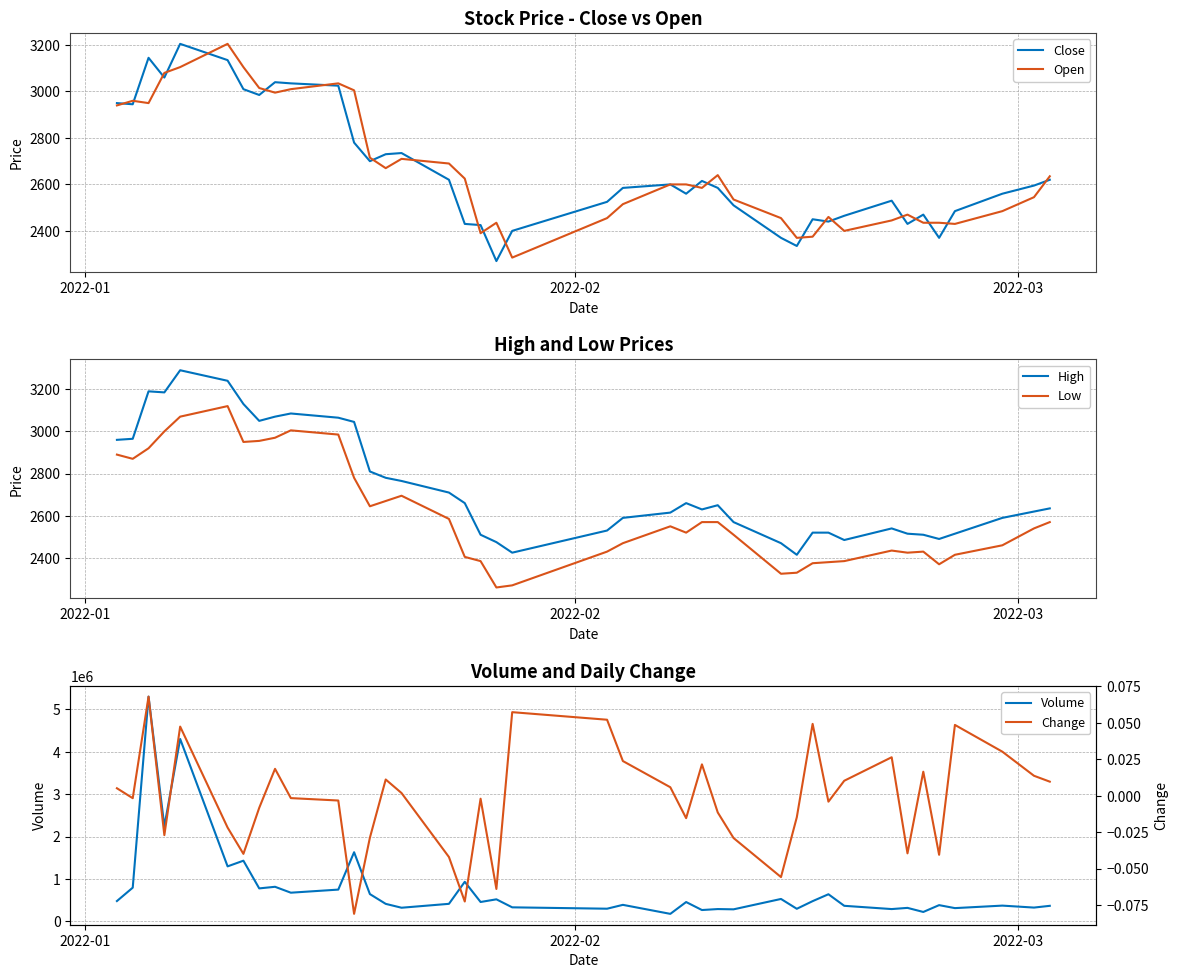

Reading left to right, what are all the values shown in this chart?

Close: 2950.0	2945.0	3145.0	3060.0	3205.0	3135.0	3010.0	2985.0	3040.0	3035.0	3025.0	2780.0	2700.0	2730.0	2735.0	2620.0	2430.0	2425.0	2270.0	2400.0	2525.0	2585.0	2600.0	2560.0	2615.0	2585.0	2510.0	2370.0	2335.0	2450.0	2440.0	2465.0	2530.0	2430.0	2470.0	2370.0	2485.0	2560.0	2595.0	2620.0
Open: 2940.0	2960.0	2950.0	3080.0	3105.0	3205.0	3105.0	3015.0	2995.0	3010.0	3035.0	3005.0	2715.0	2670.0	2710.0	2690.0	2625.0	2390.0	2435.0	2285.0	2455.0	2515.0	2600.0	2600.0	2585.0	2640.0	2535.0	2455.0	2370.0	2375.0	2460.0	2400.0	2445.0	2470.0	2435.0	2435.0	2430.0	2485.0	2545.0	2635.0
High: 2960.0	2965.0	3190.0	3185.0	3290.0	3240.0	3130.0	3050.0	3070.0	3085.0	3065.0	3045.0	2810.0	2780.0	2765.0	2710.0	2660.0	2510.0	2475.0	2425.0	2530.0	2590.0	2615.0	2660.0	2630.0	2650.0	2570.0	2470.0	2415.0	2520.0	2520.0	2485.0	2540.0	2515.0	2510.0	2490.0	2515.0	2590.0	2620.0	2635.0
Low: 2890.0	2870.0	2920.0	3000.0	3070.0	3120.0	2950.0	2955.0	2970.0	3005.0	2985.0	2780.0	2645.0	2670.0	2695.0	2585.0	2405.0	2385.0	2260.0	2270.0	2430.0	2470.0	2550.0	2520.0	2570.0	2570.0	2510.0	2325.0	2330.0	2375.0	2380.0	2385.0	2435.0	2425.0	2430.0	2370.0	2415.0	2460.0	2540.0	2570.0
Volume: 479068.0	794739.0	5298198.0	2241495.0	4300538.0	1296865.0	1430556.0	777596.0	815504.0	676136.0	749141.0	1630053.0	643376.0	412944.0	321722.0	413661.0	932946.0	457091.0	519835.0	331055.0	298740.0	389565.0	177186.0	455866.0	267590.0	290216.0	283813.0	528512.0	296725.0	476785.0	639519.0	367068.0	290161.0	318206.0	222044.0	382884.0	312641.0	371645.0	325356.0	366509.0
Change: 0.0	-0.0	0.1	-0.0	0.0	-0.0	-0.0	-0.0	0.0	-0.0	-0.0	-0.1	-0.0	0.0	0.0	-0.0	-0.1	-0.0	-0.1	0.1	0.1	0.0	0.0	-0.0	0.0	-0.0	-0.0	-0.1	-0.0	0.0	-0.0	0.0	0.0	-0.0	0.0	-0.0	0.0	0.0	0.0	0.0